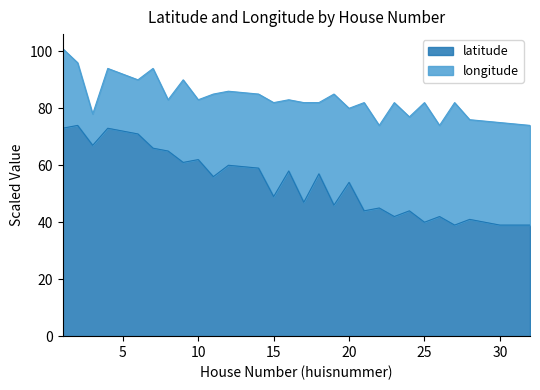

What is the value of the 26th point from the left?

41.0